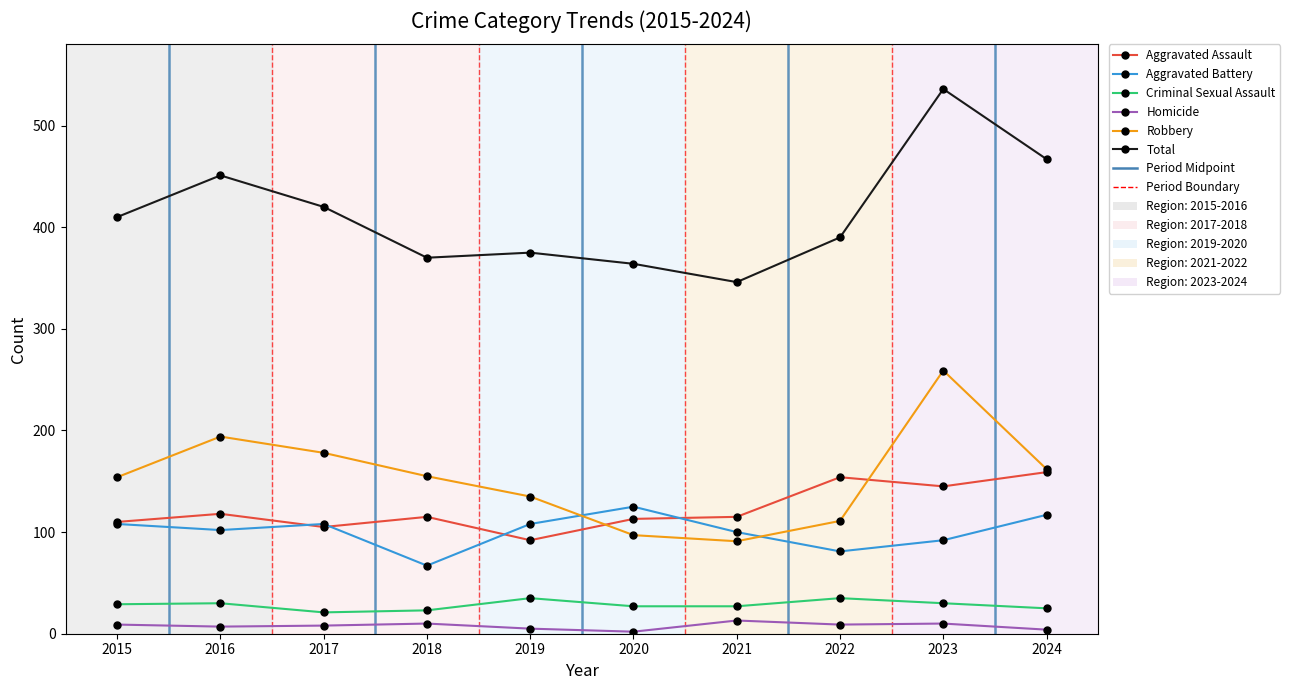

What is the difference between the highest and lowest values at 2023?

526